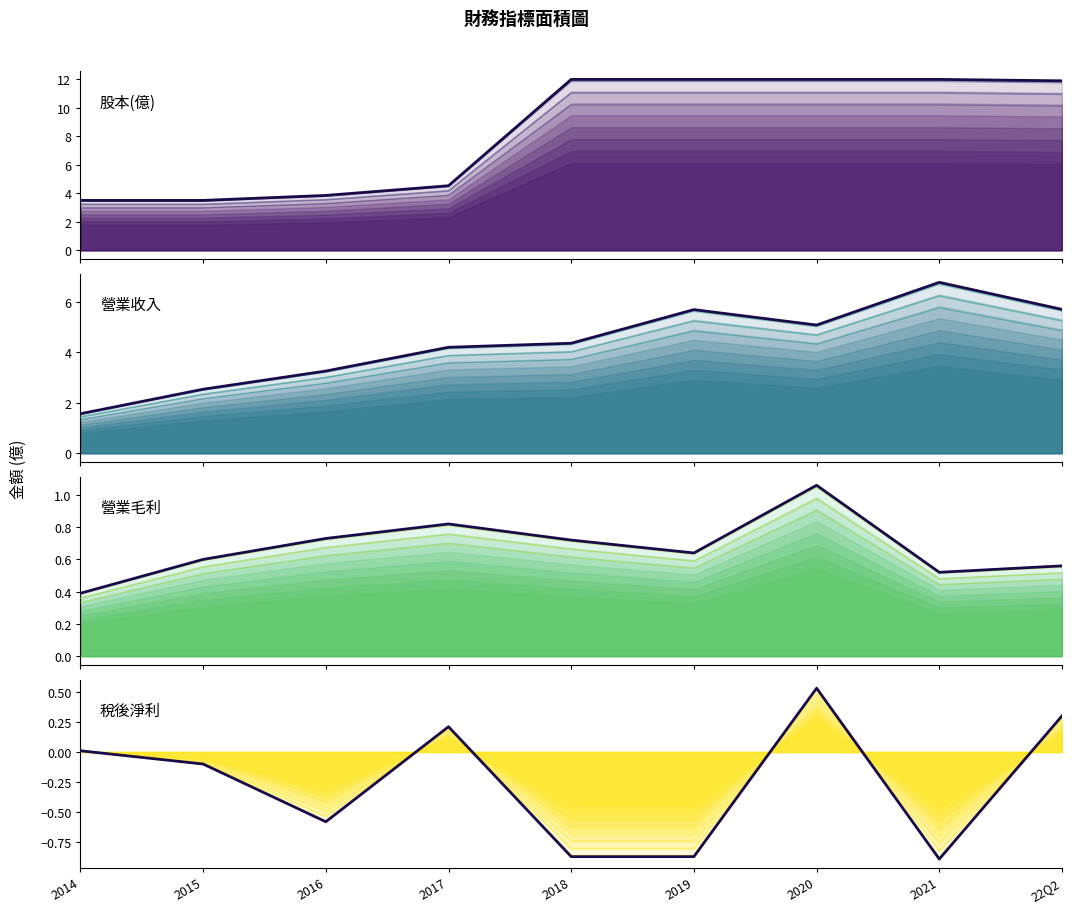

What is the label of the 9th point from the right?

2014